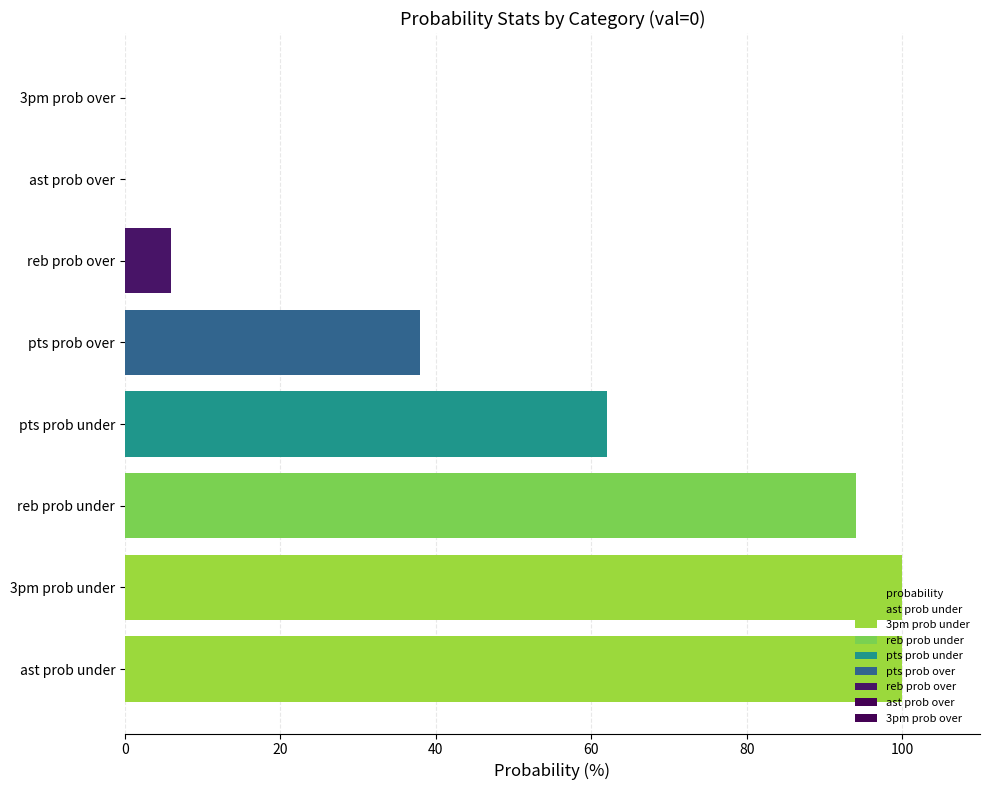

What is the greatest value displayed?

100